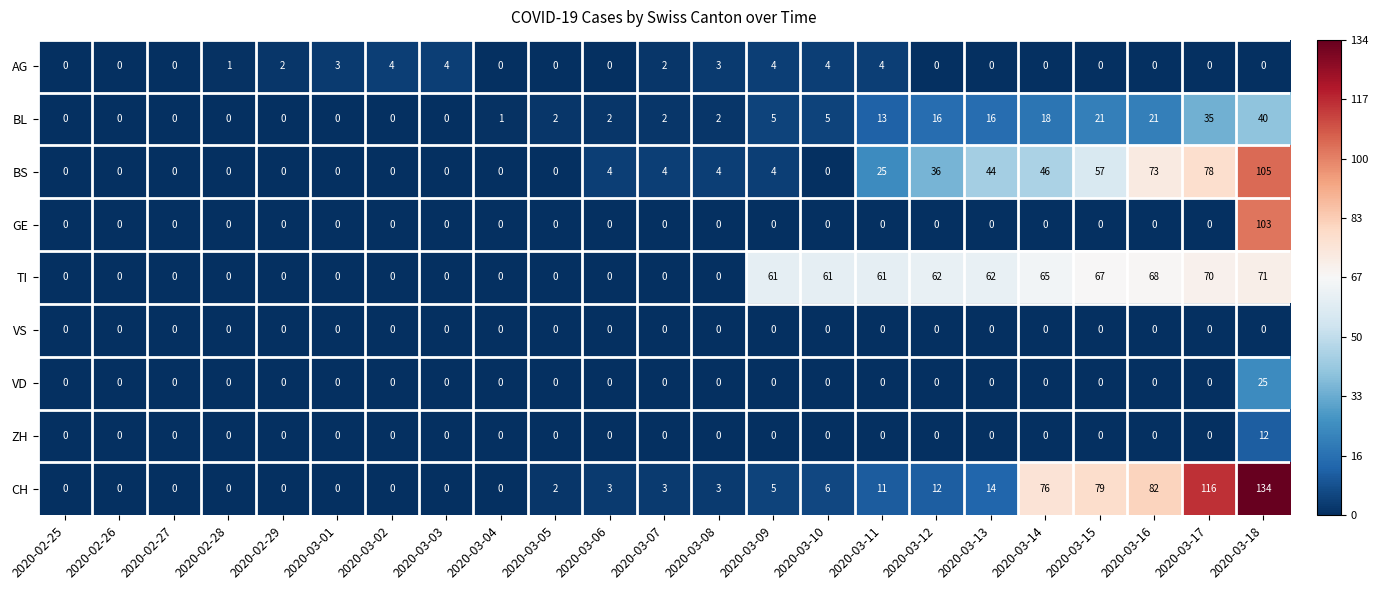

What is the difference between the AG values at 2020-03-13 and 2020-03-11?

4